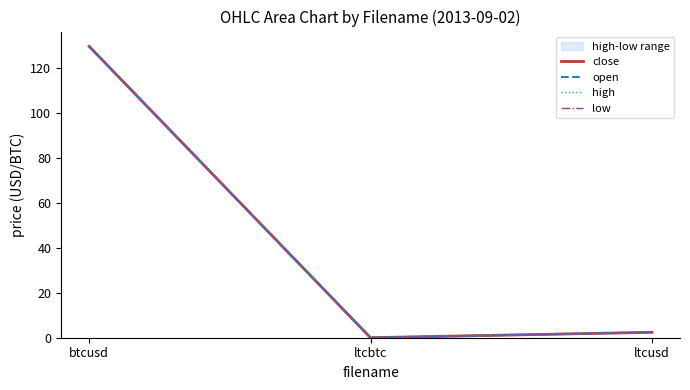

Where is open nearest to the value 64?

ltcusd